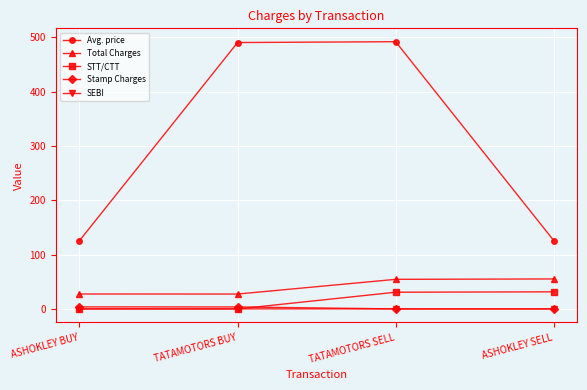

Count the number of data series in this chart.

5